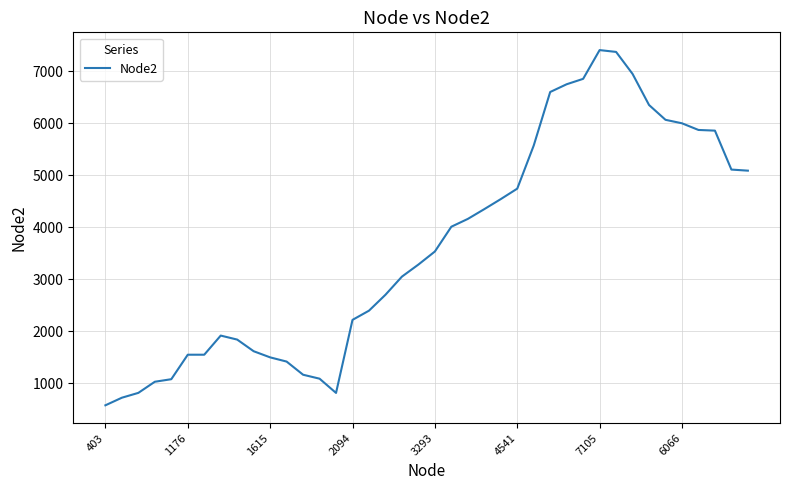

What is the greatest value displayed?

7407